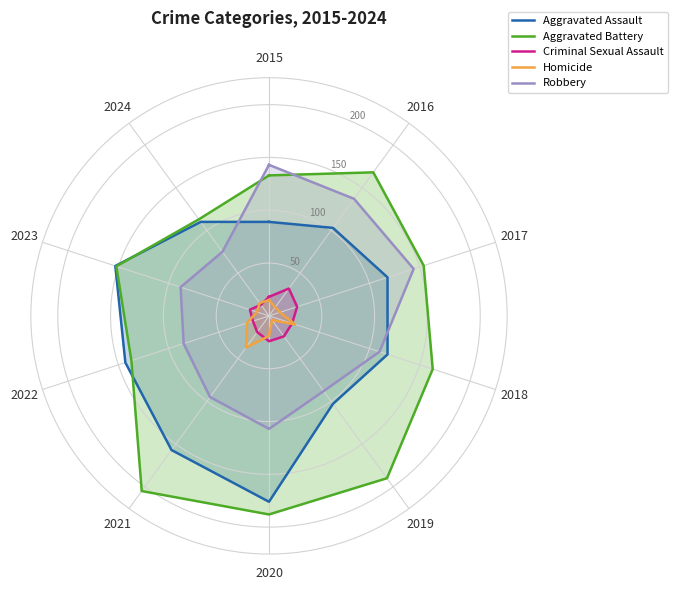

What value does the Homicide series have at 2022, to the nearest 5?

20